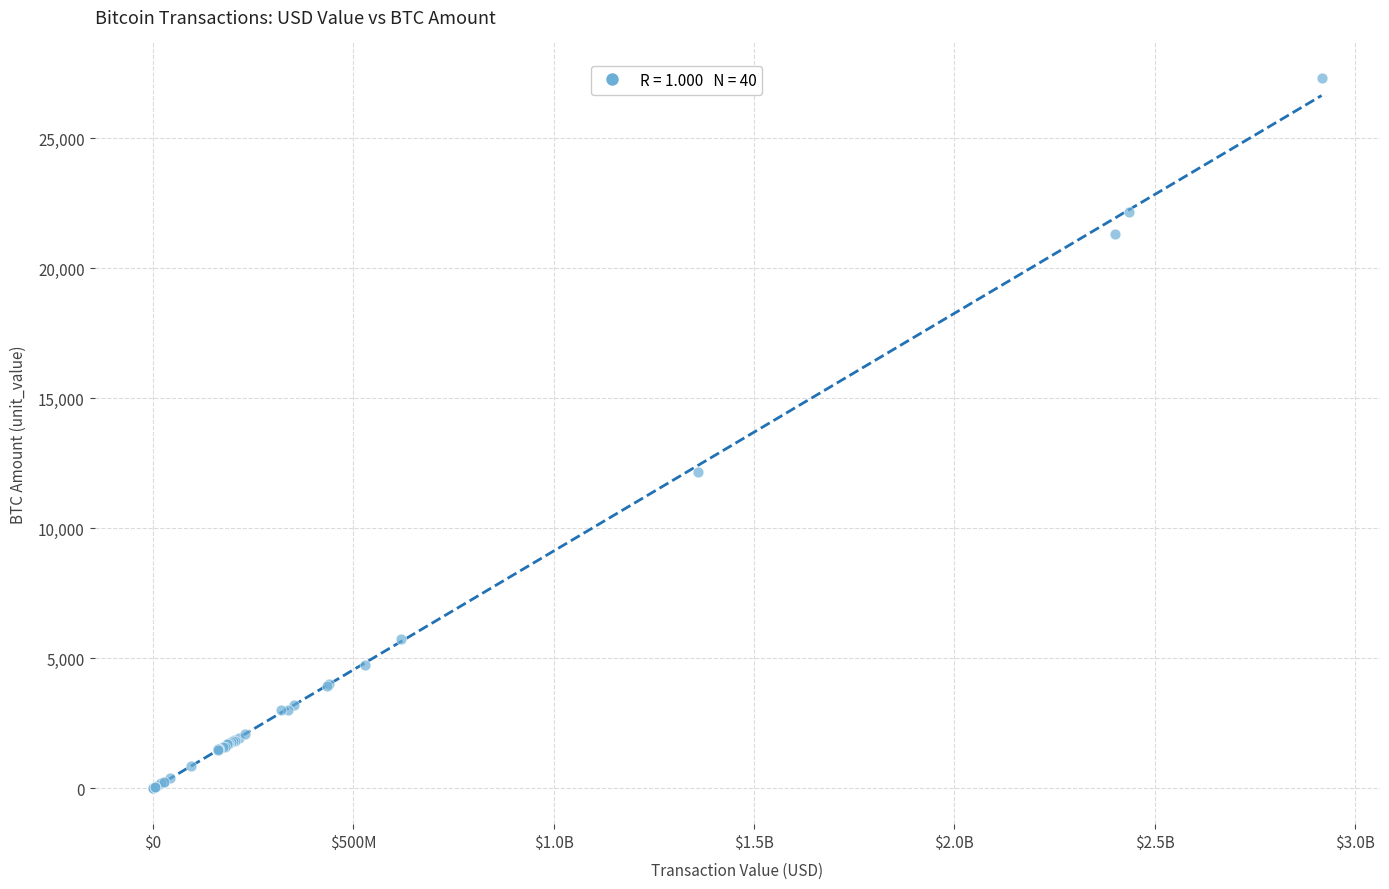

What Y value in the scatter plot is closest to 13660?

12163.9